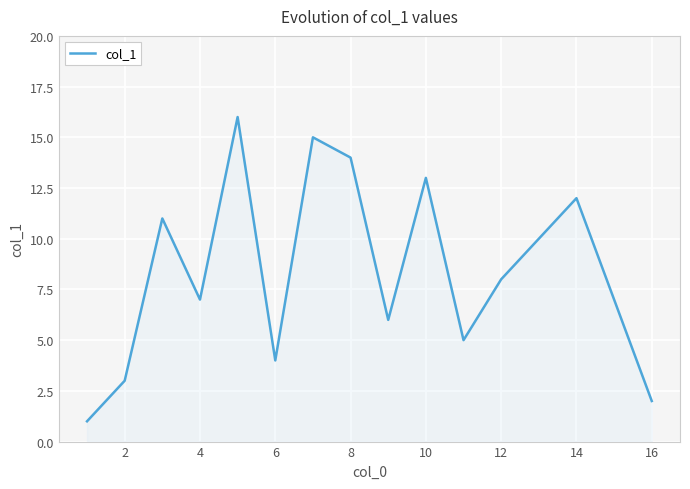

What is the sum of all values?

127